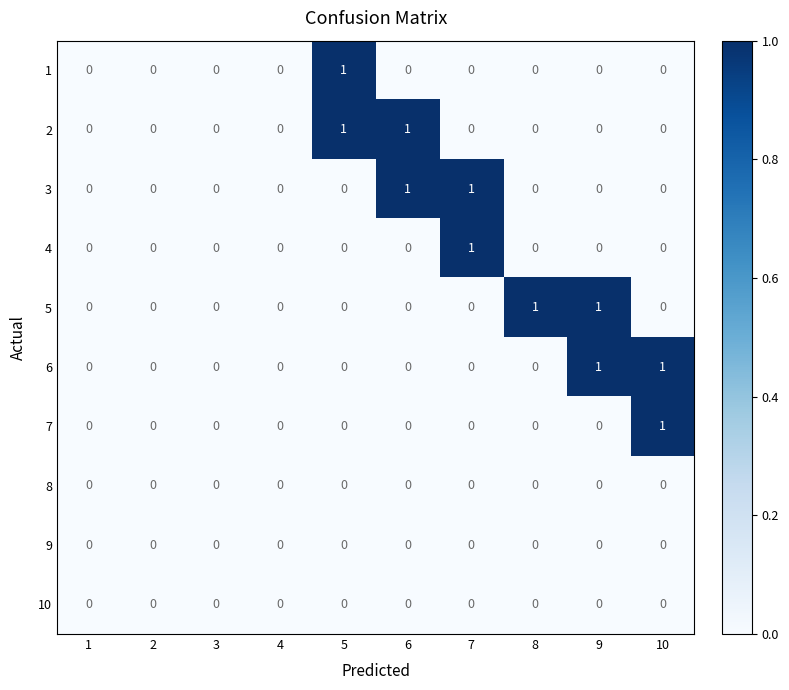

Is the value of 7 at 10 greater than the value of 10 at 4?

Yes